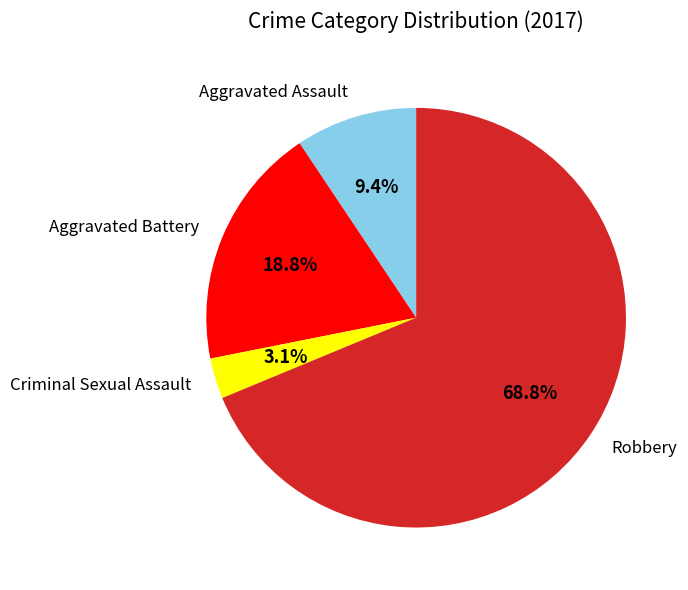

Is there any slice that represents more than half of the pie?

Yes